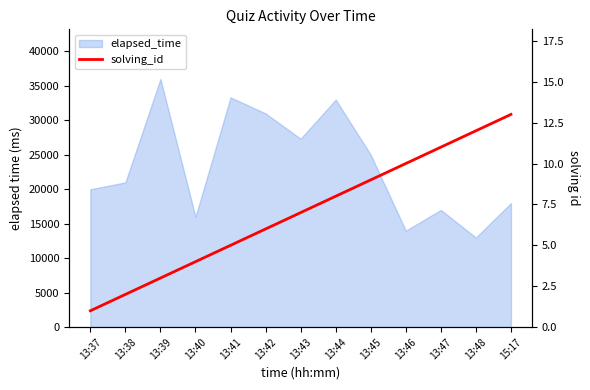

What is the label of the 8th point from the right?

13:42